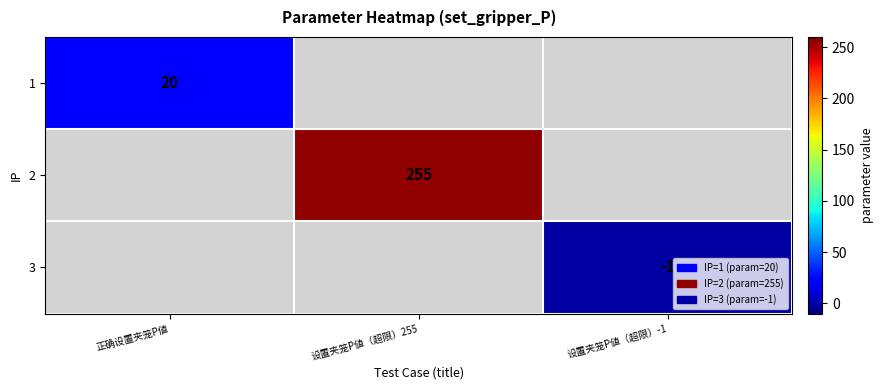

Is the value of 1 at 设置夹笼P値（超限）-1 greater than the value of 2 at 正确设置夹笼P値?

No